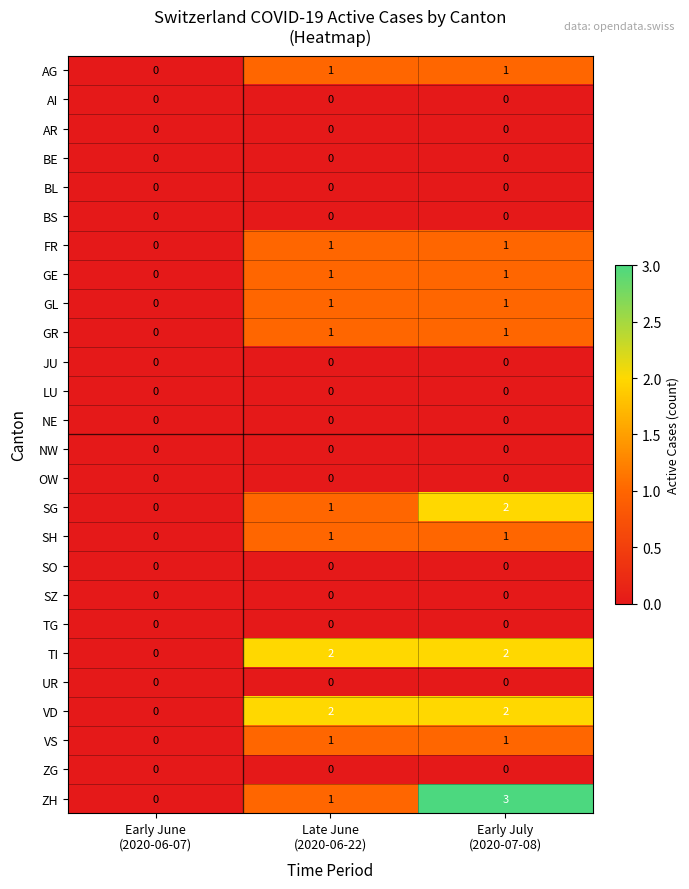

What is the maximum value shown in the chart?

3